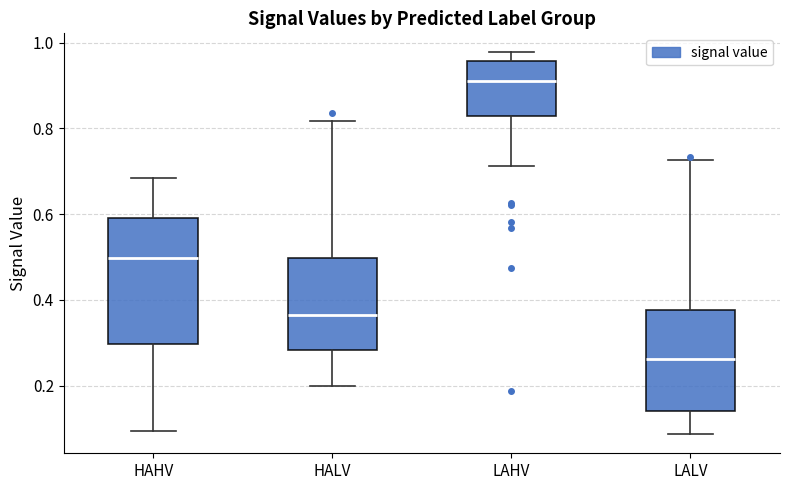

Which box has the highest median line?

LAHV